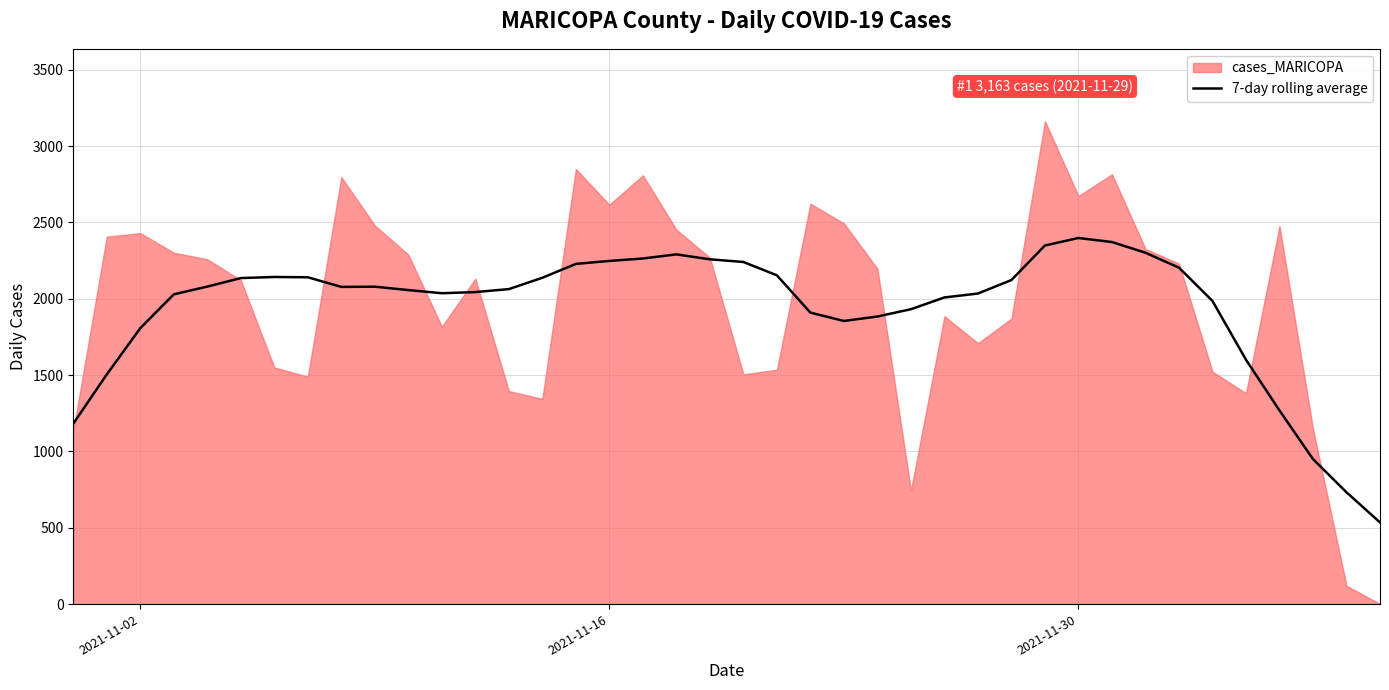

What is the maximum value for 7-day rolling average?

2398.3